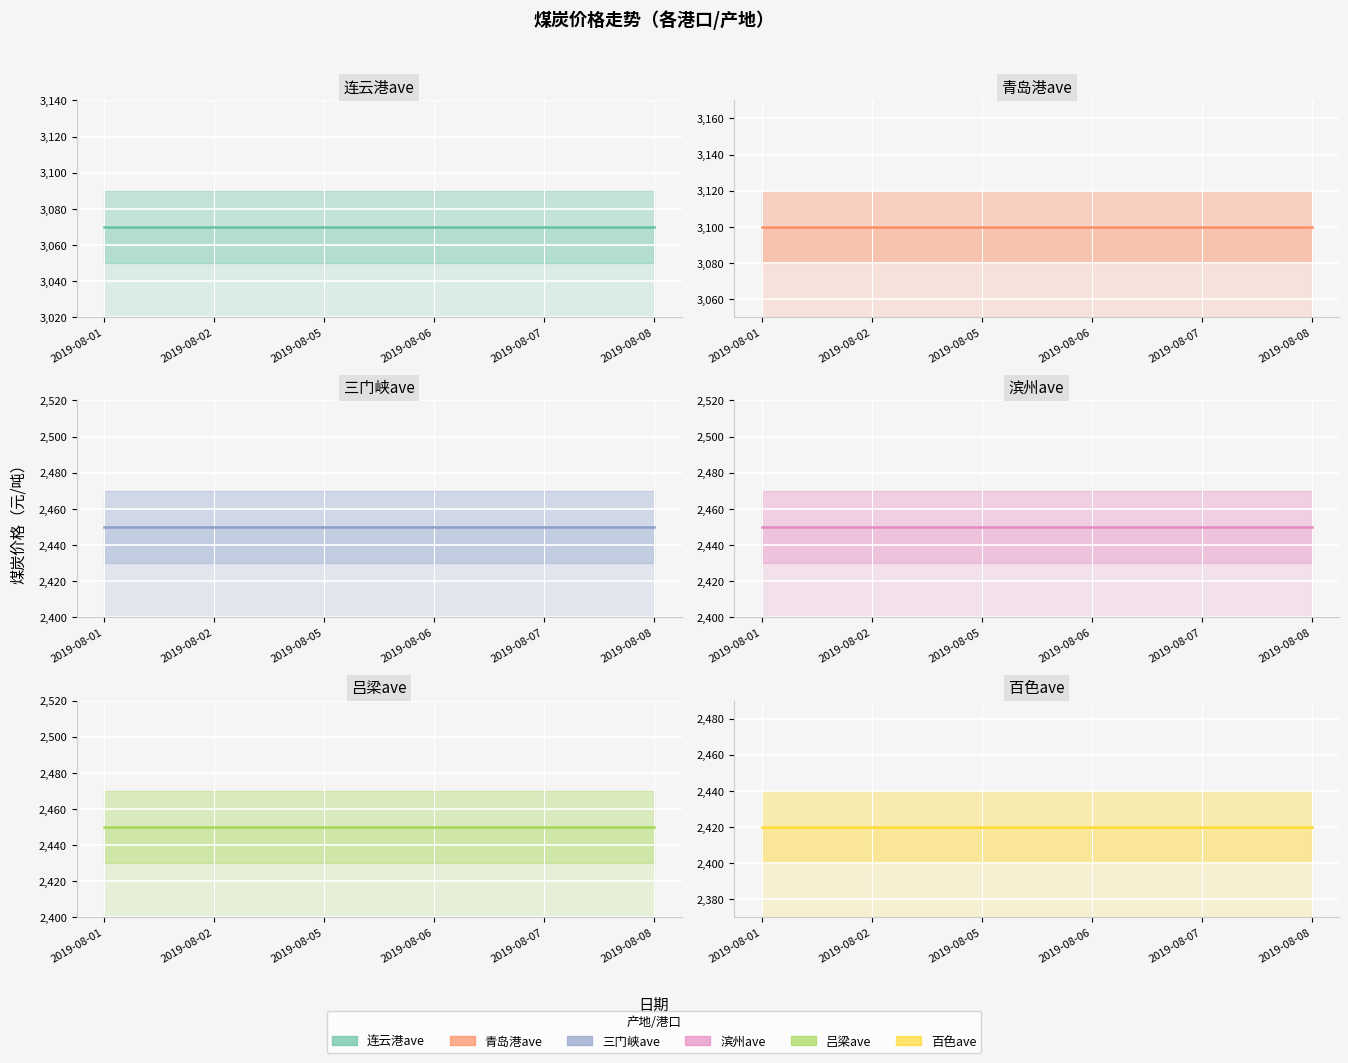

How many distinct data groups are displayed?

6